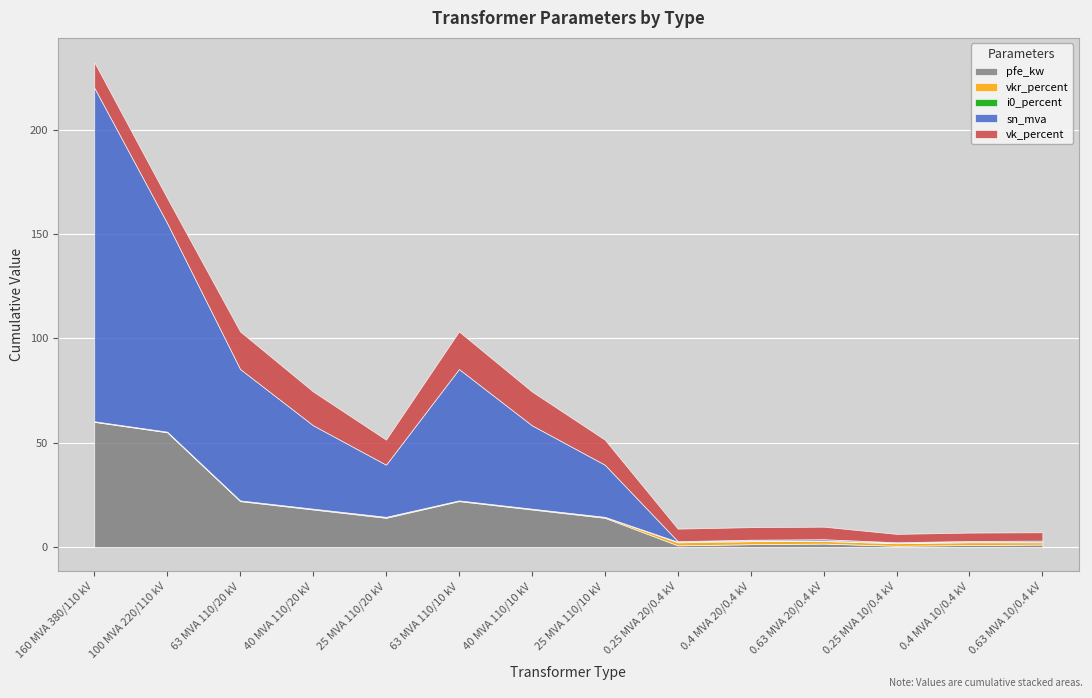

What is the difference between the maximum and minimum values in the i0_percent series?

0.3